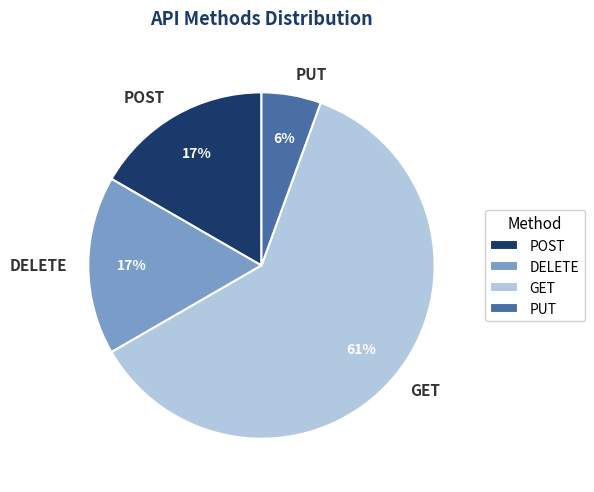

To the nearest percent, what is the average slice percentage?

25%